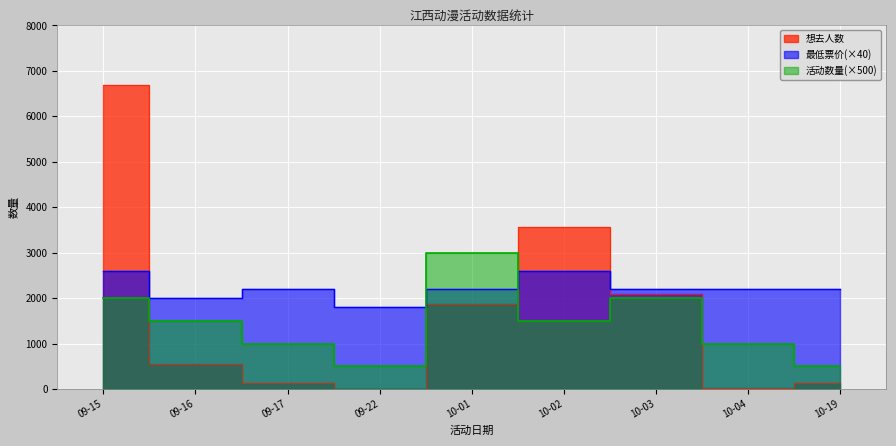

At which category does 活动数量 reach its first local valley?

09-22